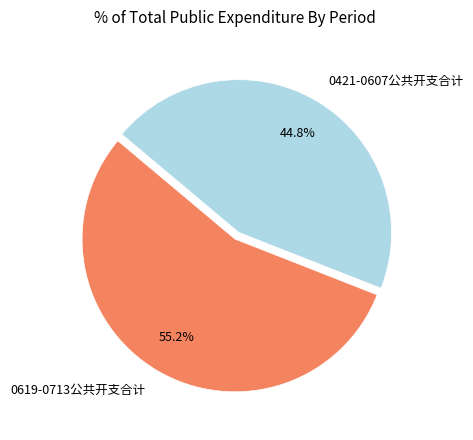

True or false: 0619-0713公共开支合计 accounts for 55% of the total.

True